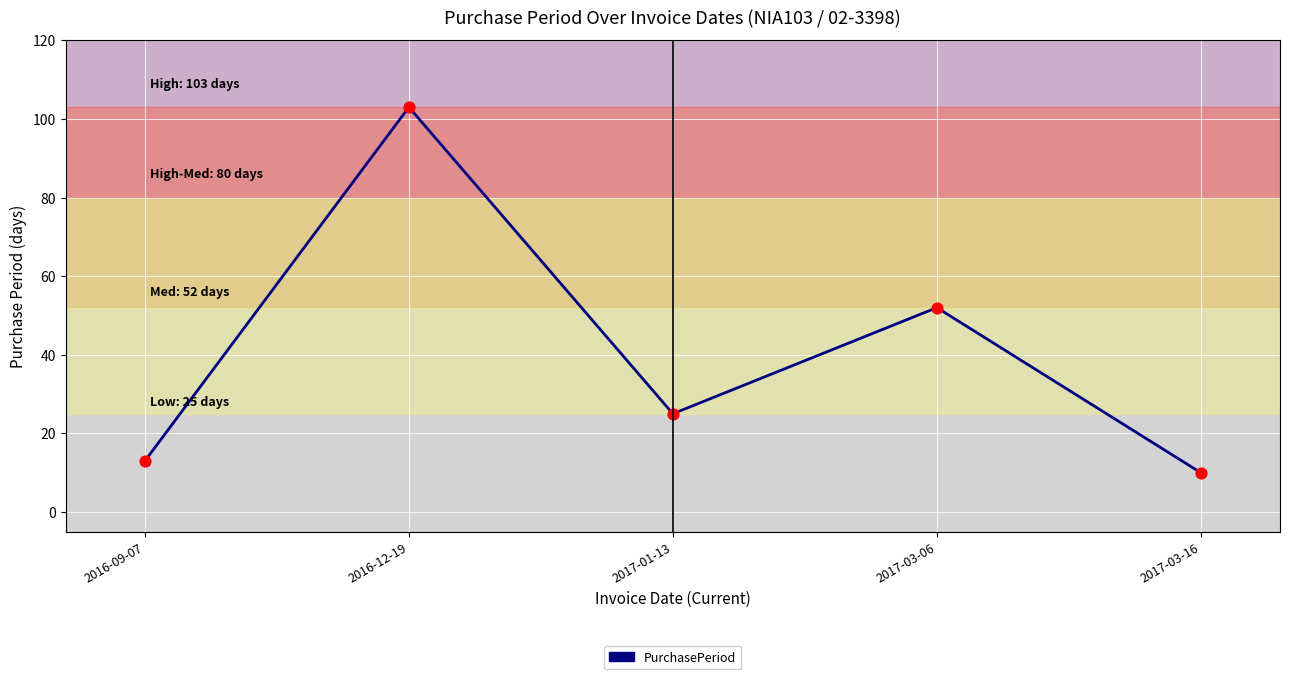

What is the change in value from 2017-01-13 to 2017-03-06?

+27